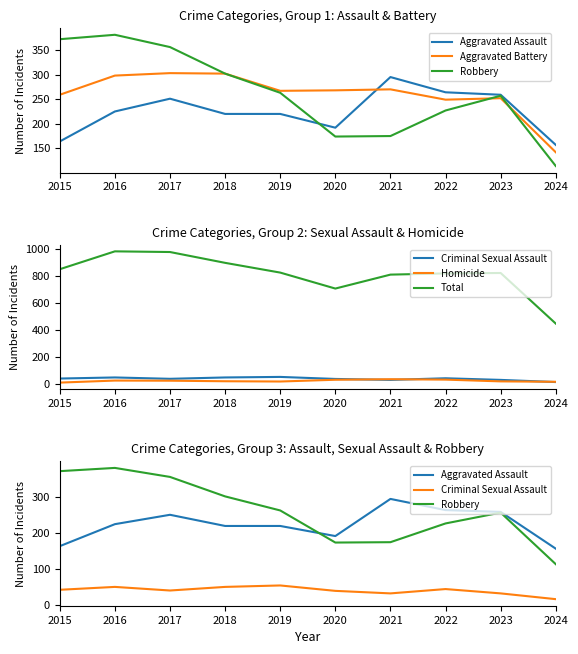

Does the chart display data point markers on the line(s)?

No